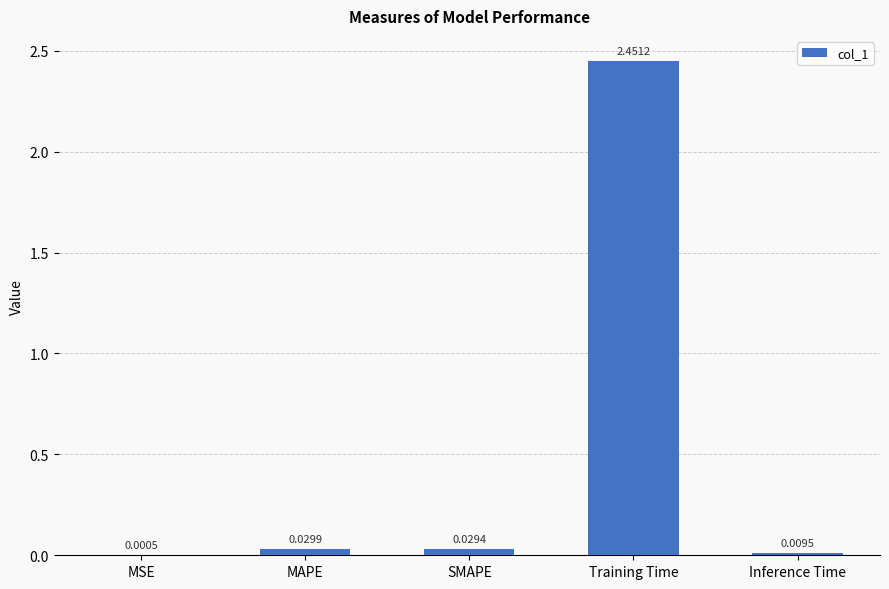

Which category has the highest value across all series?

Training Time